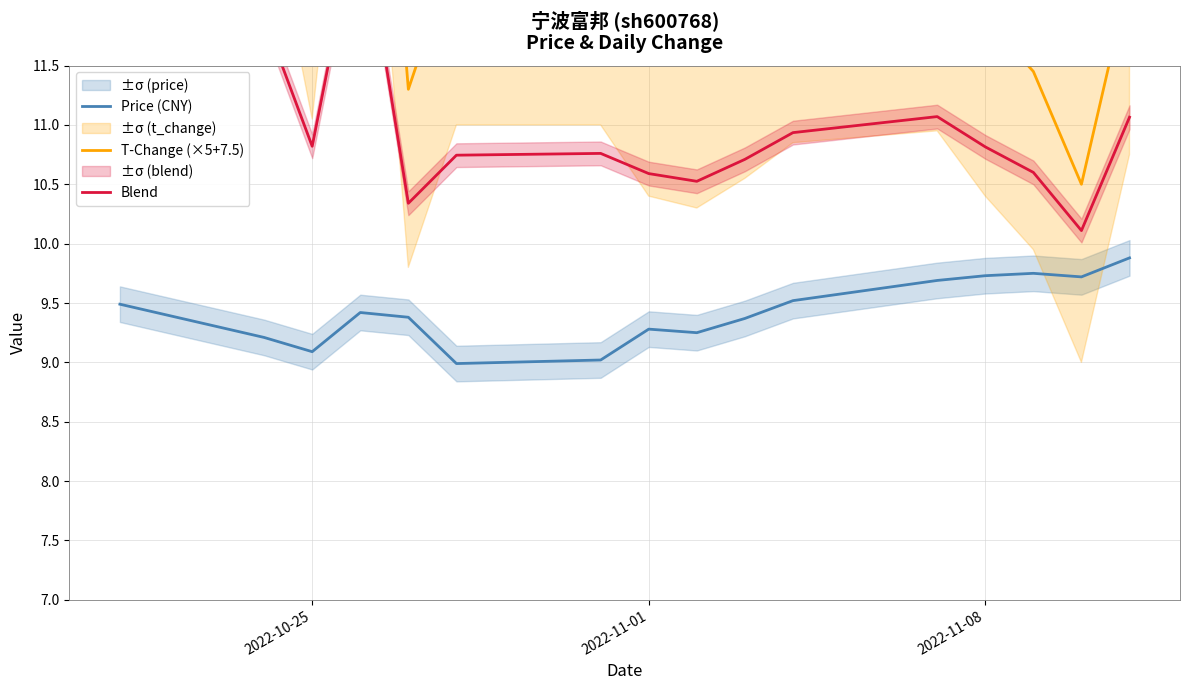

True or false: Price (CNY) and T-Change (×5+7.5) intersect in this chart.

False